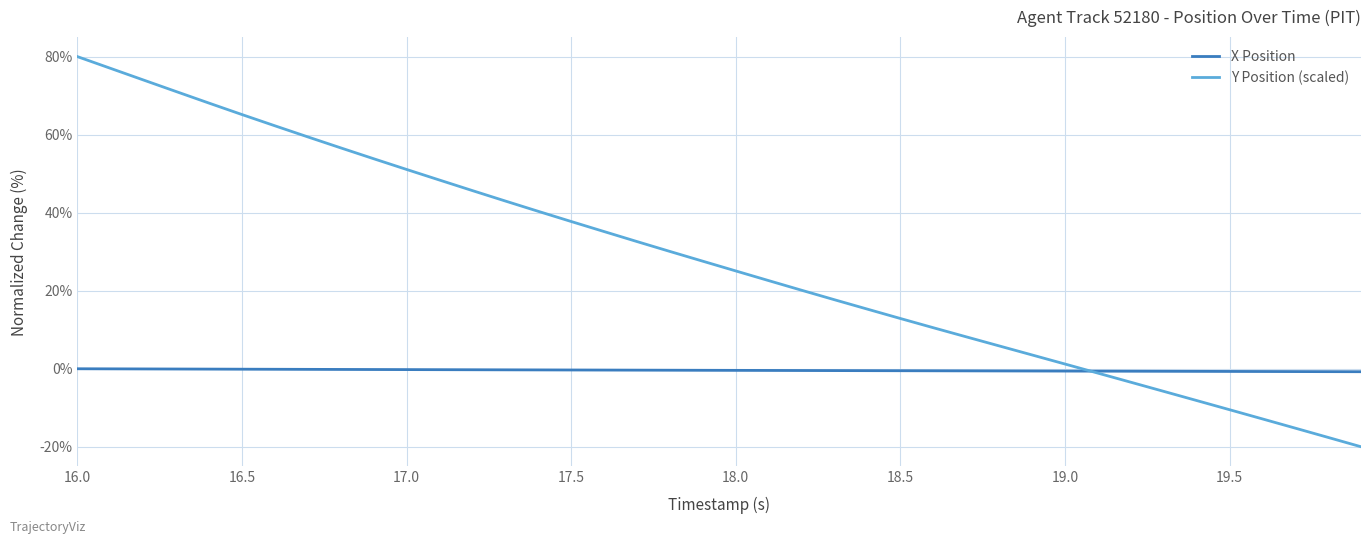

What is the difference between the maximum and second lowest values in the X Position series?

0.7